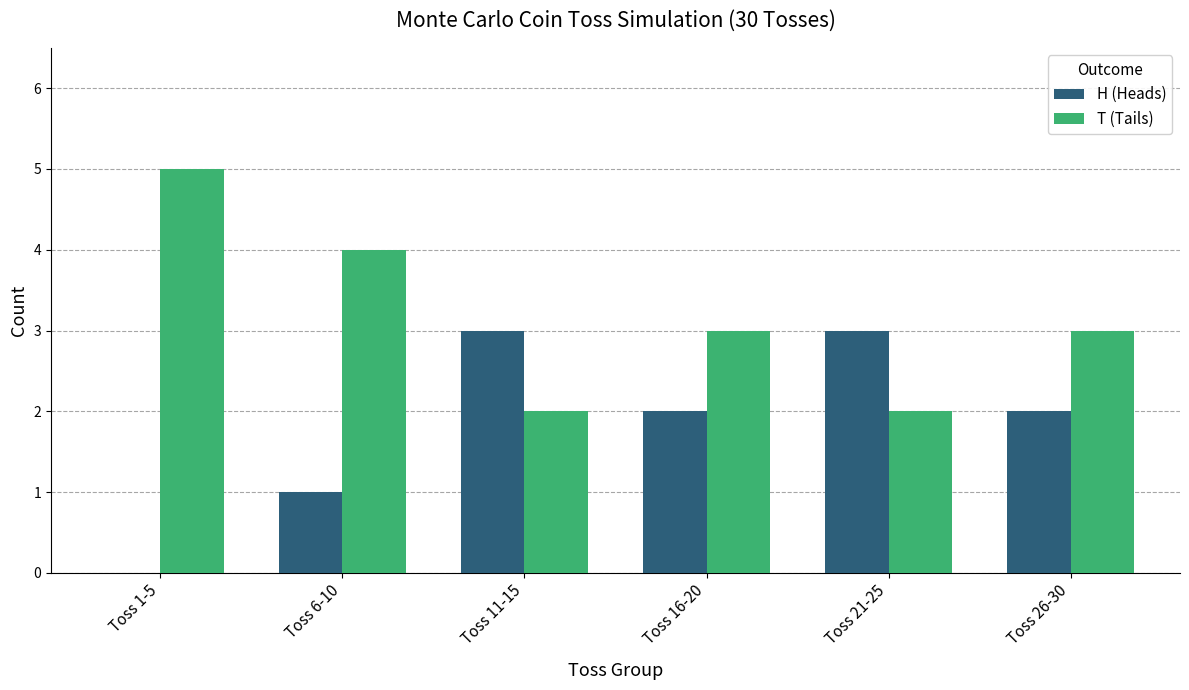

At which label does T (Tails) reach its peak?

Toss 1-5